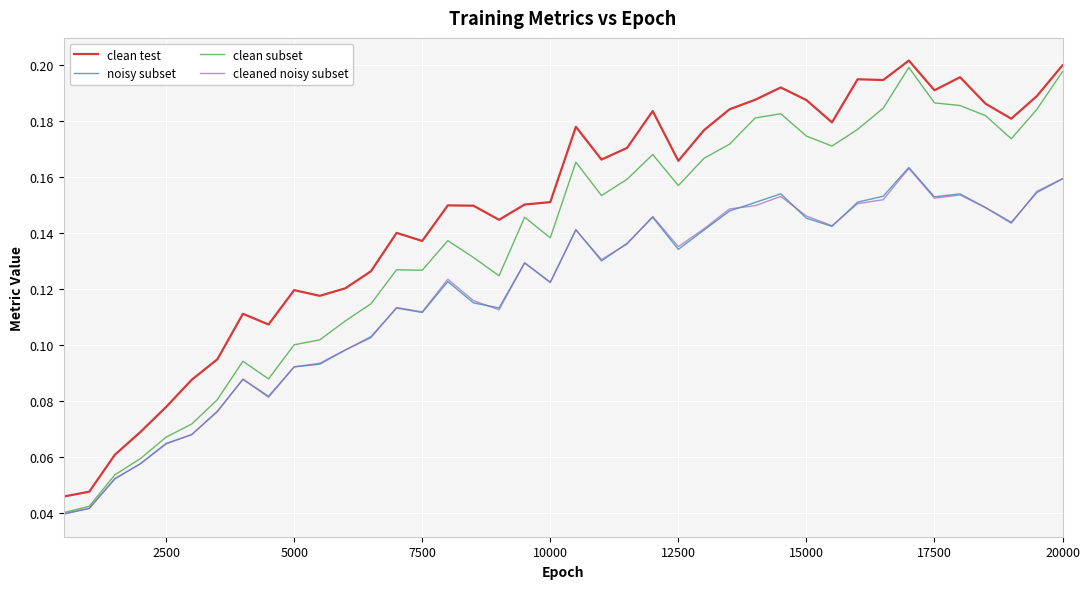

What is the sum of all clean test values?

5.9